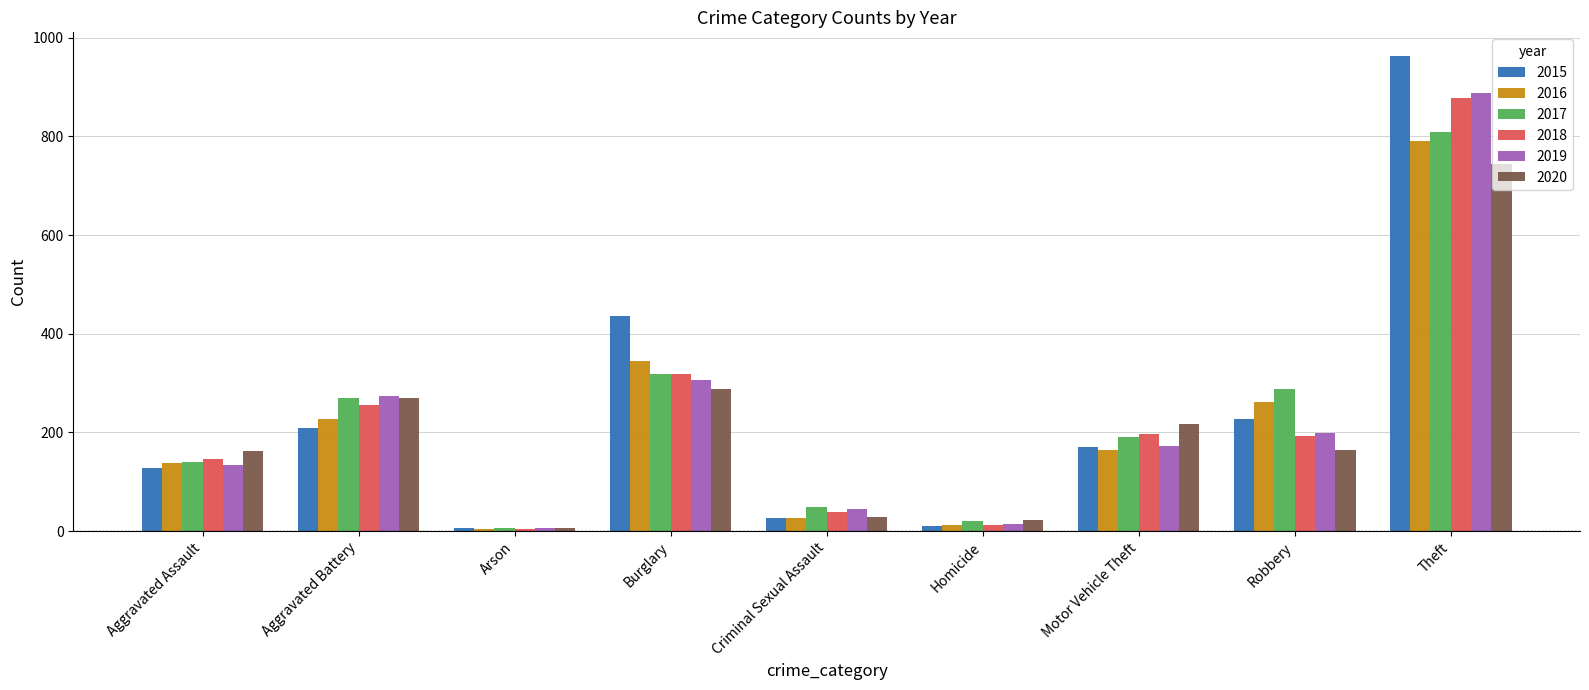

Between Homicide and Theft, which series saw the biggest shift?

2015